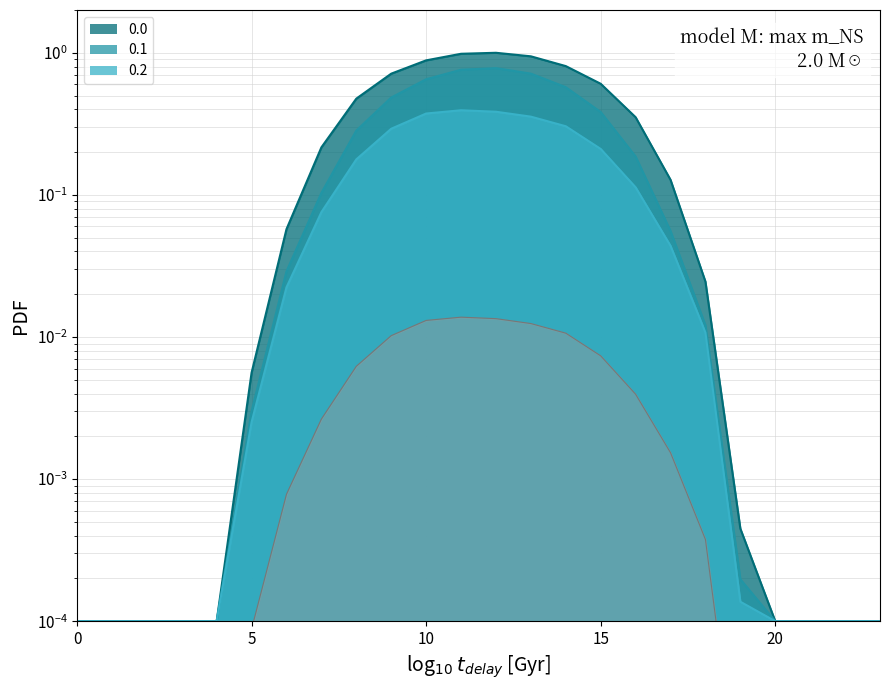

Rank the categories by 0.0 value from highest to lowest.

12, 11, 13, 10, 14, 9, 15, 8, 16, 7, 17, 6, 18, 5, 19, 0, 1, 2, 3, 4, 20, 21, 22, 23